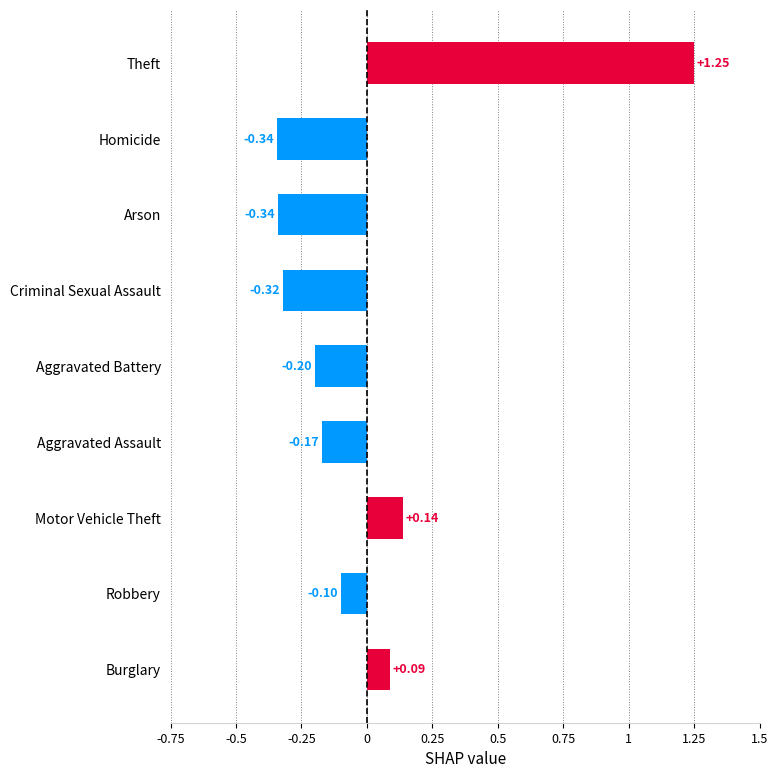

Between Robbery and Arson, which is larger?

Robbery